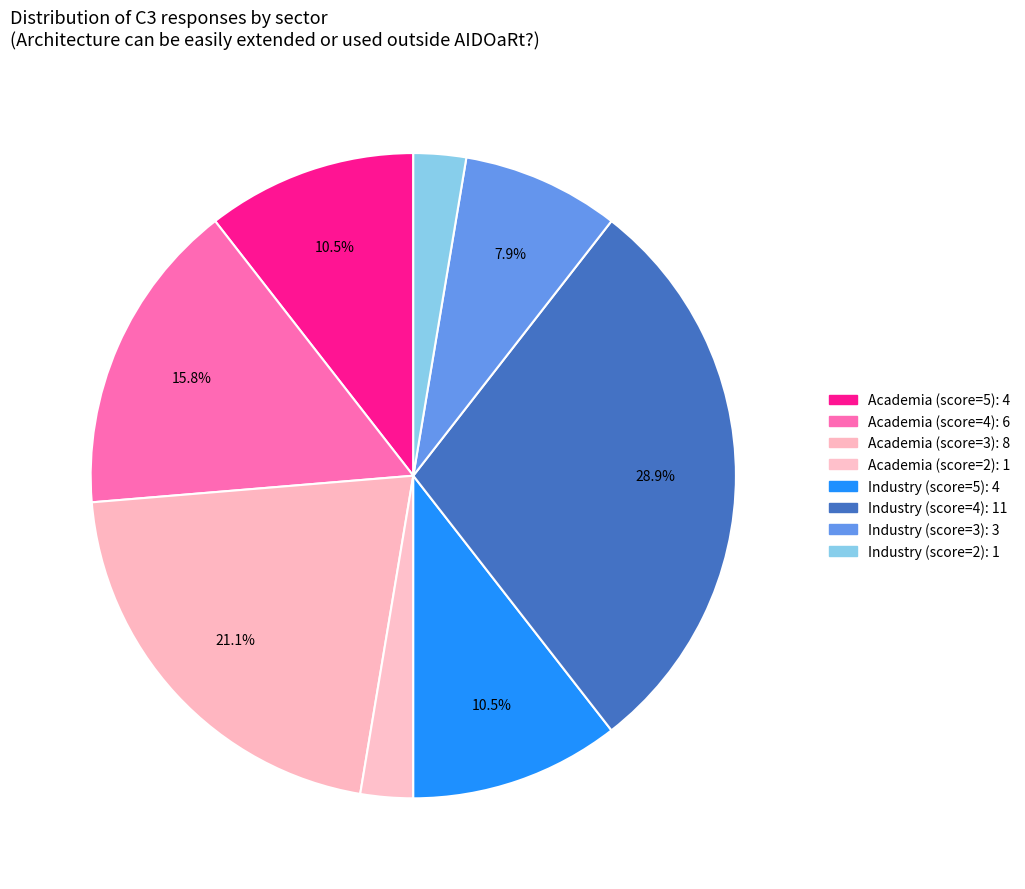

Is there any slice that represents more than half of the pie?

No